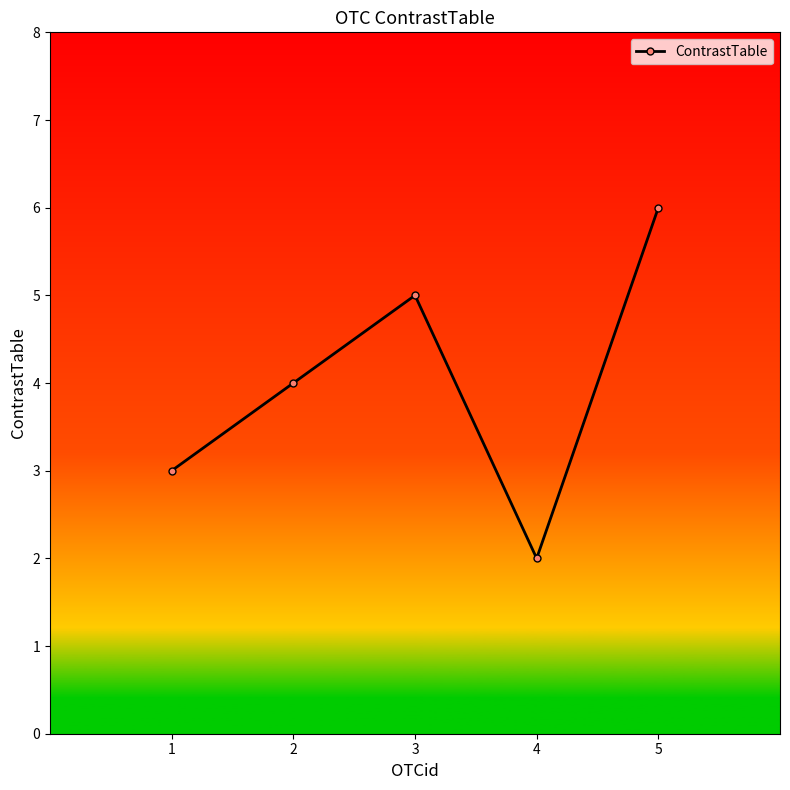

Where is the first local minimum?

4